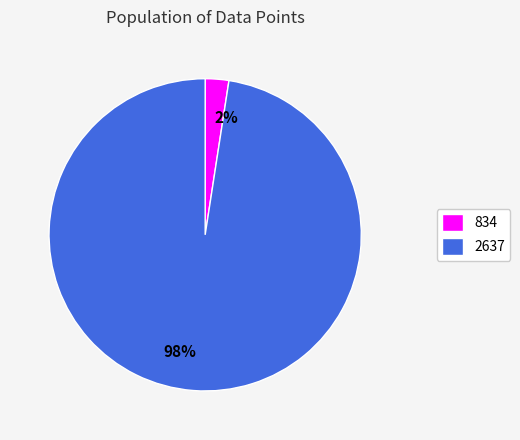

Which slice is the smallest?

834